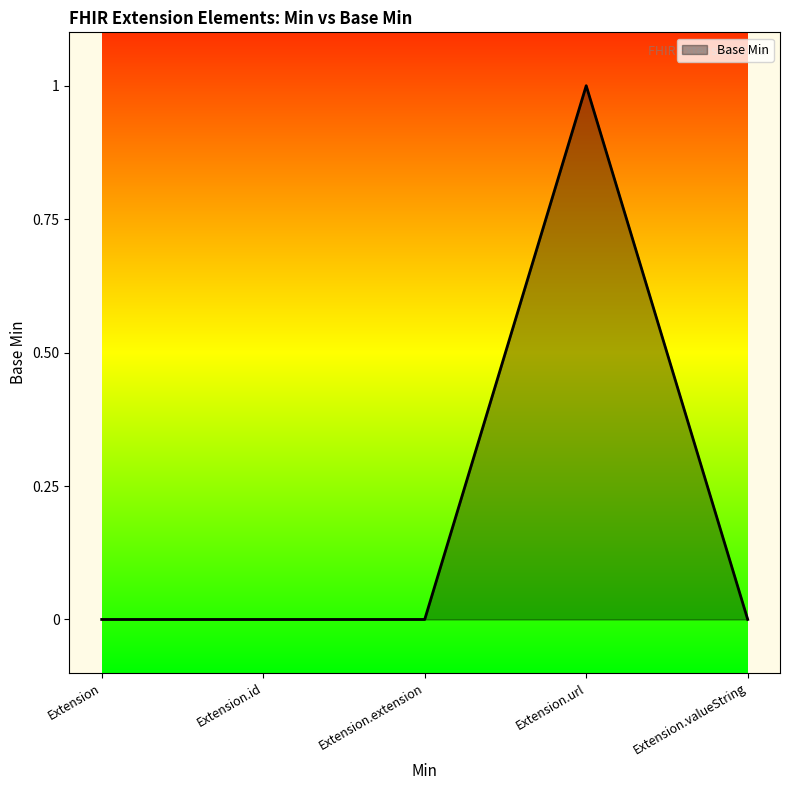

What is the greatest value displayed?

1